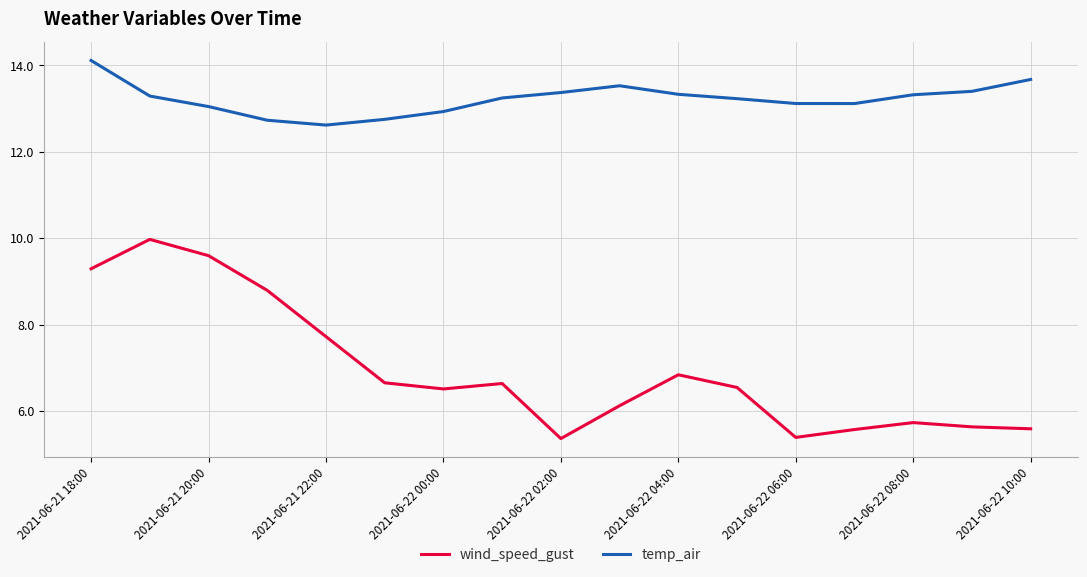

True or false: wind_speed_gust and temp_air cross at least once.

False